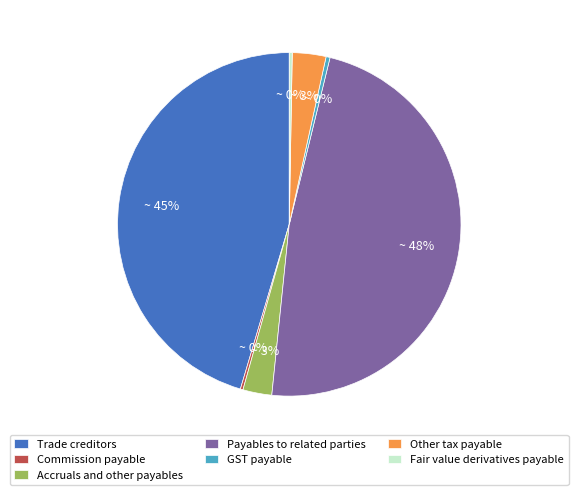

To the nearest percent, what is the combined percentage of Fair value derivatives payable and Payables to related parties?

48%